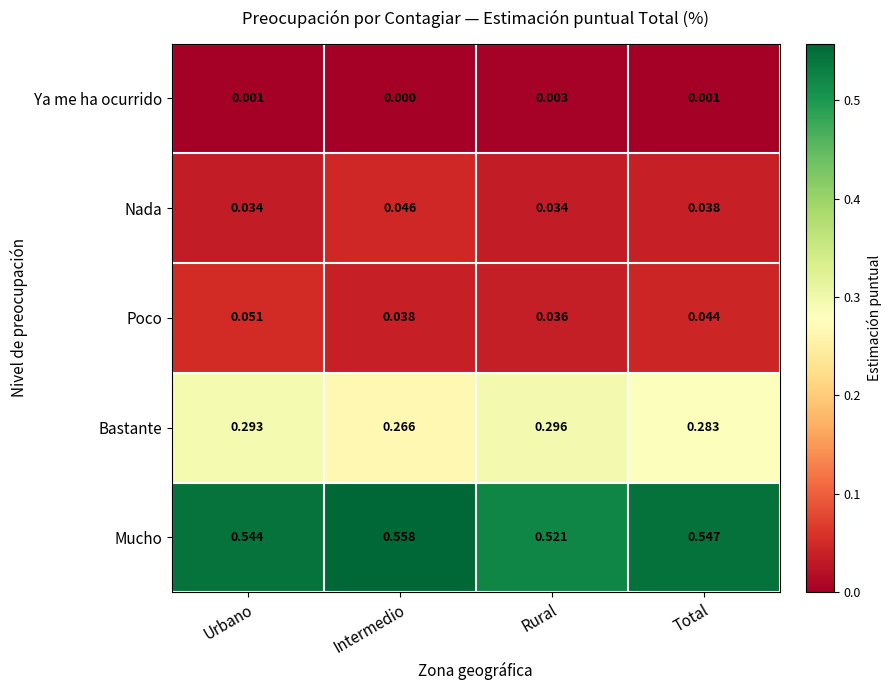

List the series in order of their peak value, lowest first.

Ya me ha ocurrido, Nada, Poco, Bastante, Mucho